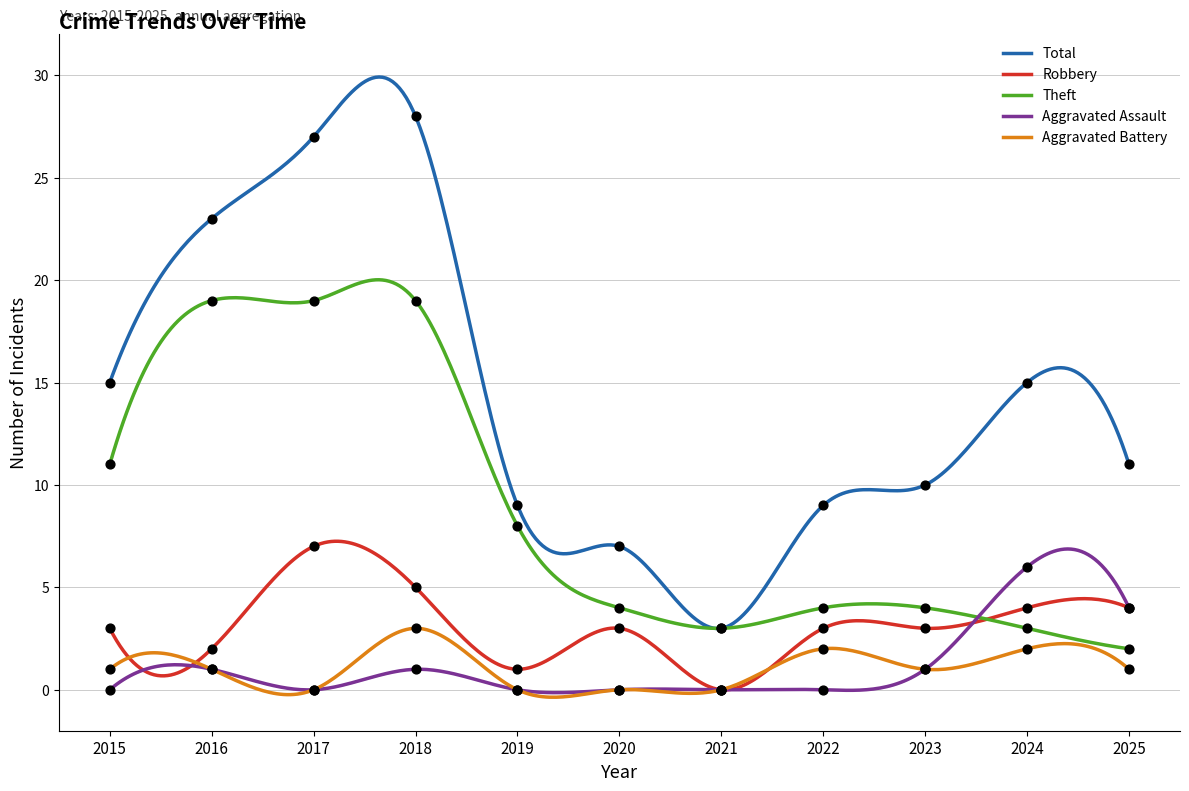

What is the total value across all series at 2019?

18